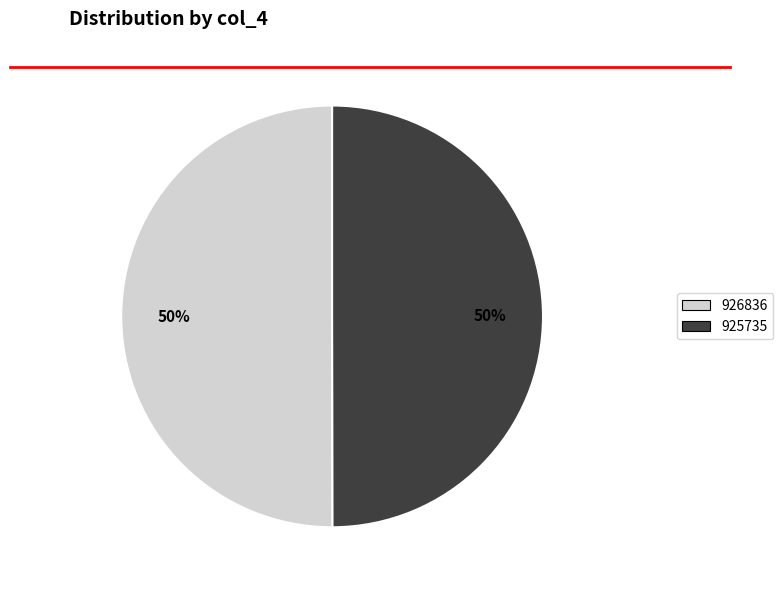

To the nearest percent, what is the average slice percentage?

50%